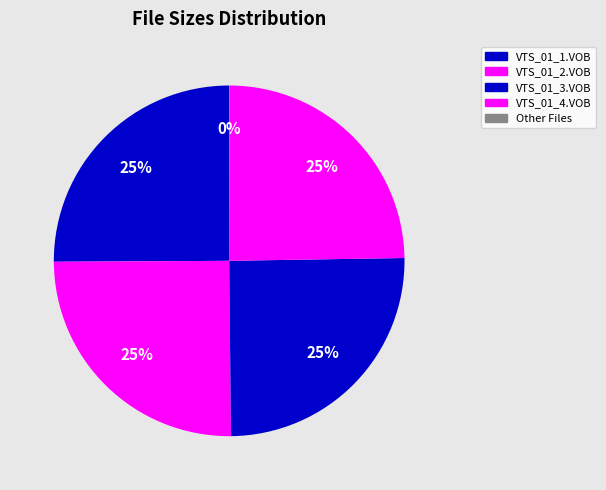

To the nearest percent, what is the difference between the largest and smallest slice percentages?

25%